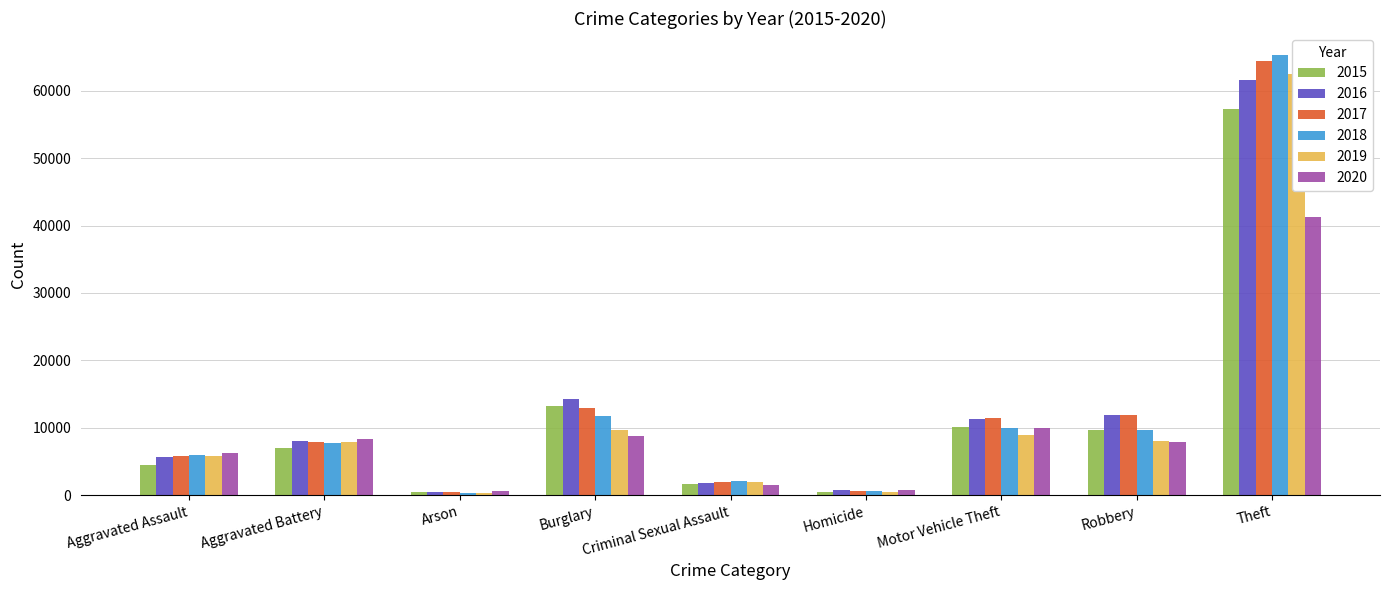

What is the difference between the highest and lowest values at Arson?

215